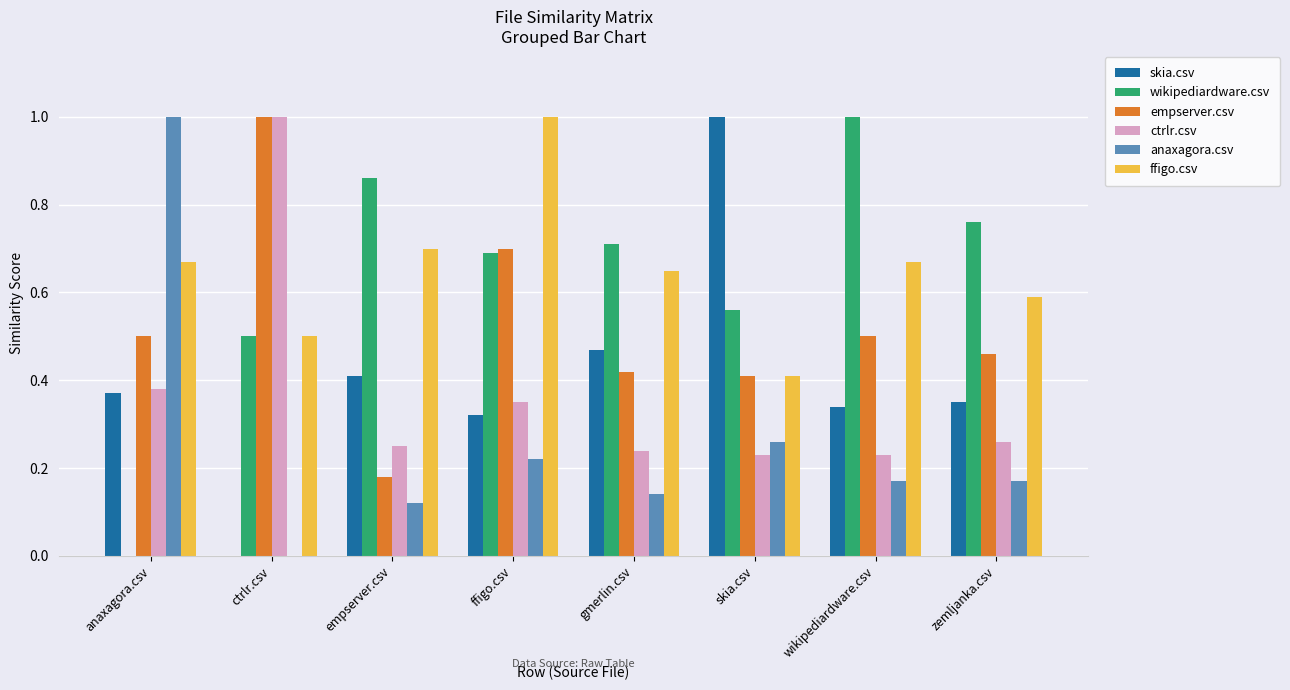

Is it true that anaxagora.csv equals -0.4 at ctrlr.csv?

False